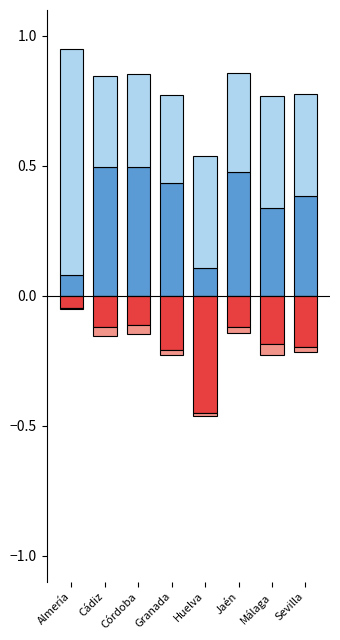

What is the value of the Todo o casi todo el tiempo bar at the 8th from the left?

0.4